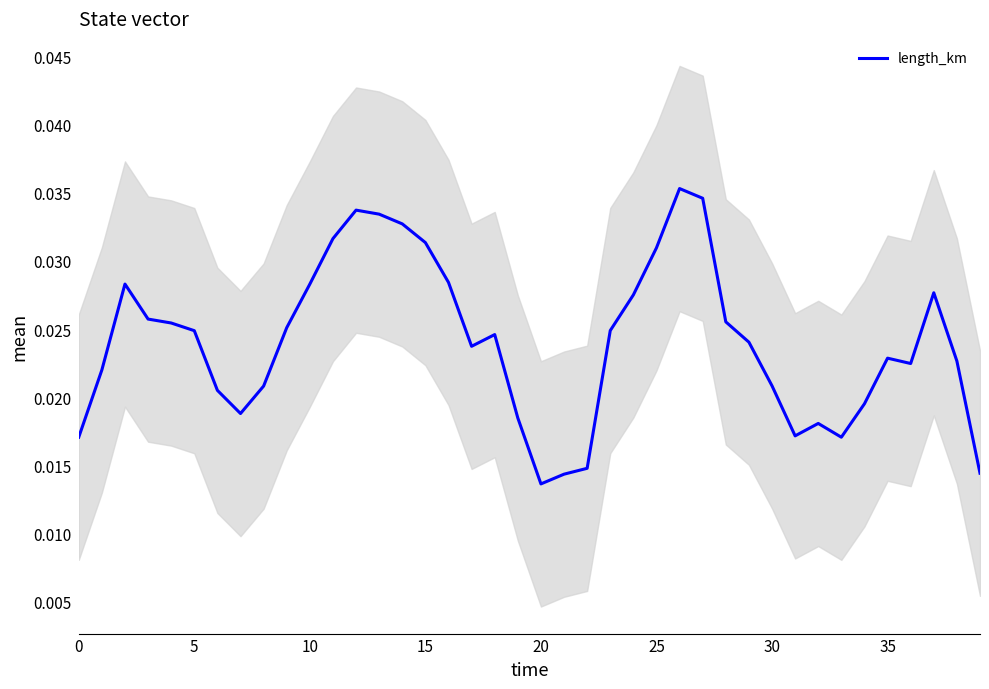

At which category does the chart reach its minimum across all series?

20